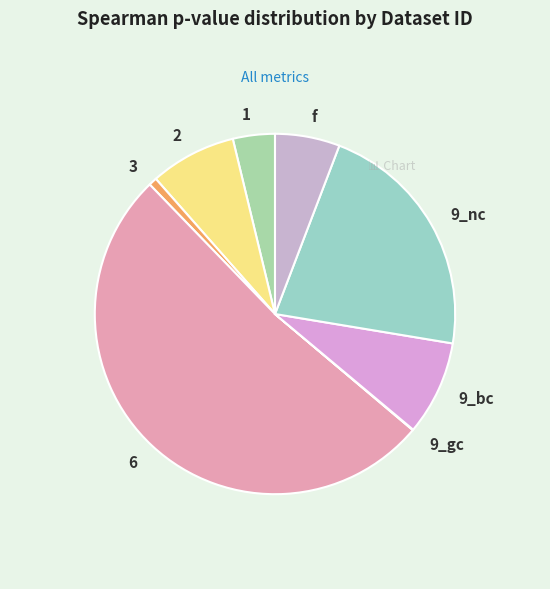

Is the sum of 2 and 9_nc greater than half?

No